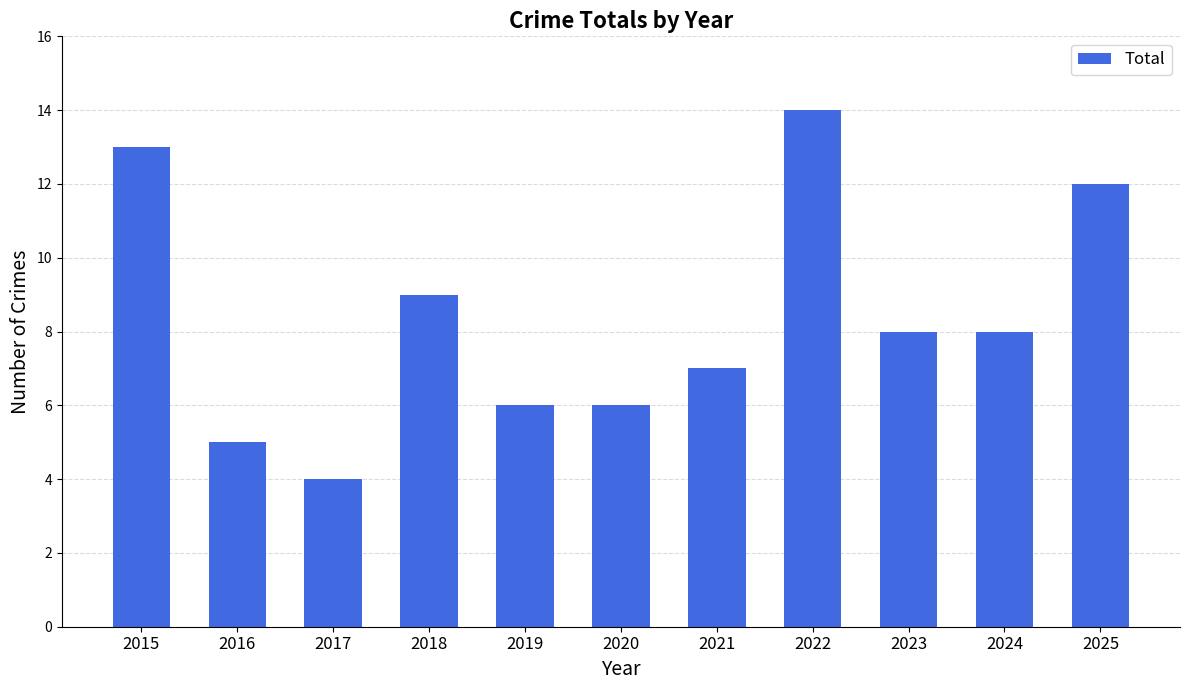

Reading left to right, transcribe all the data shown in this chart.

2015=13	2016=5	2017=4	2018=9	2019=6	2020=6	2021=7	2022=14	2023=8	2024=8	2025=12